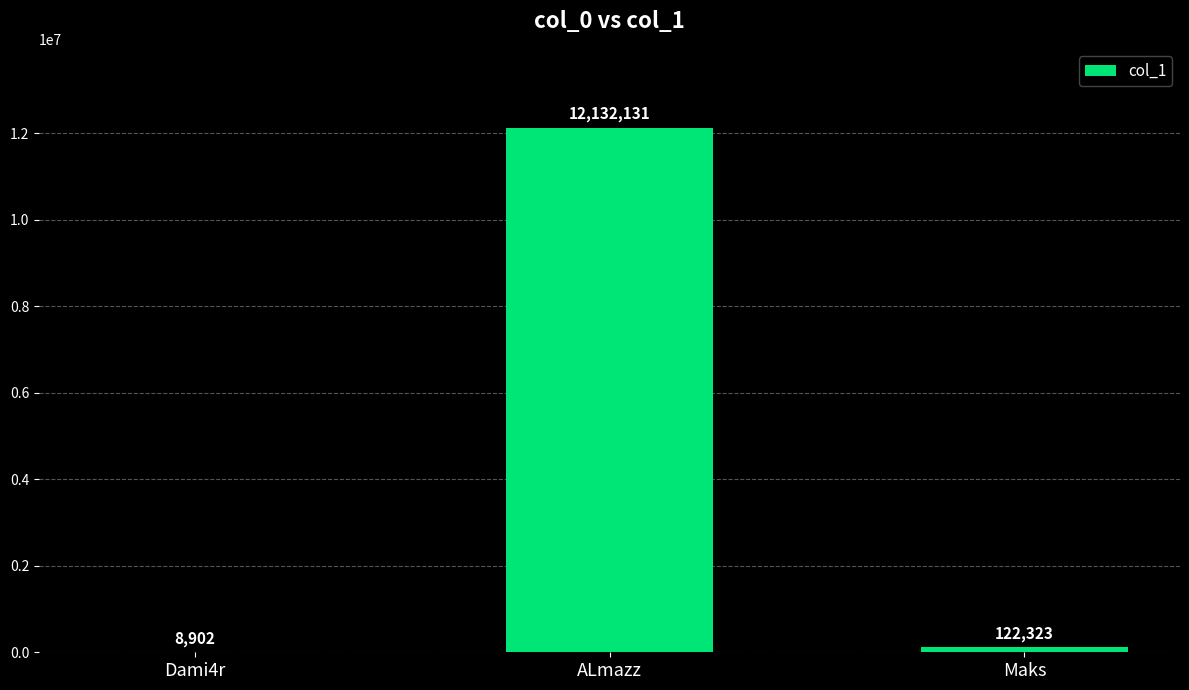

Does the chart contain stacked bars?

No